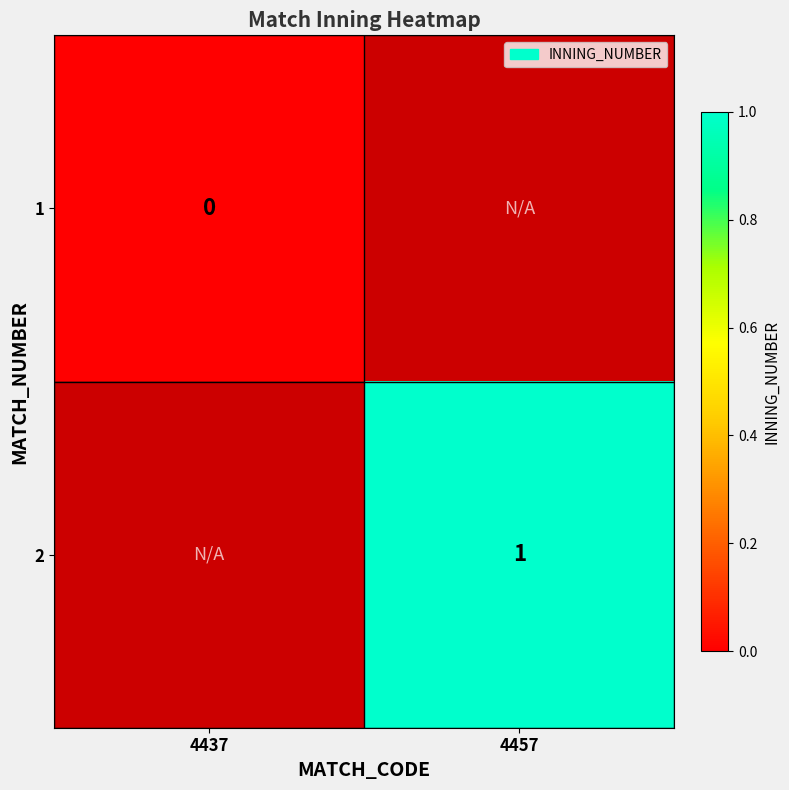

Is it true that 2 equals 1 at 4457?

True